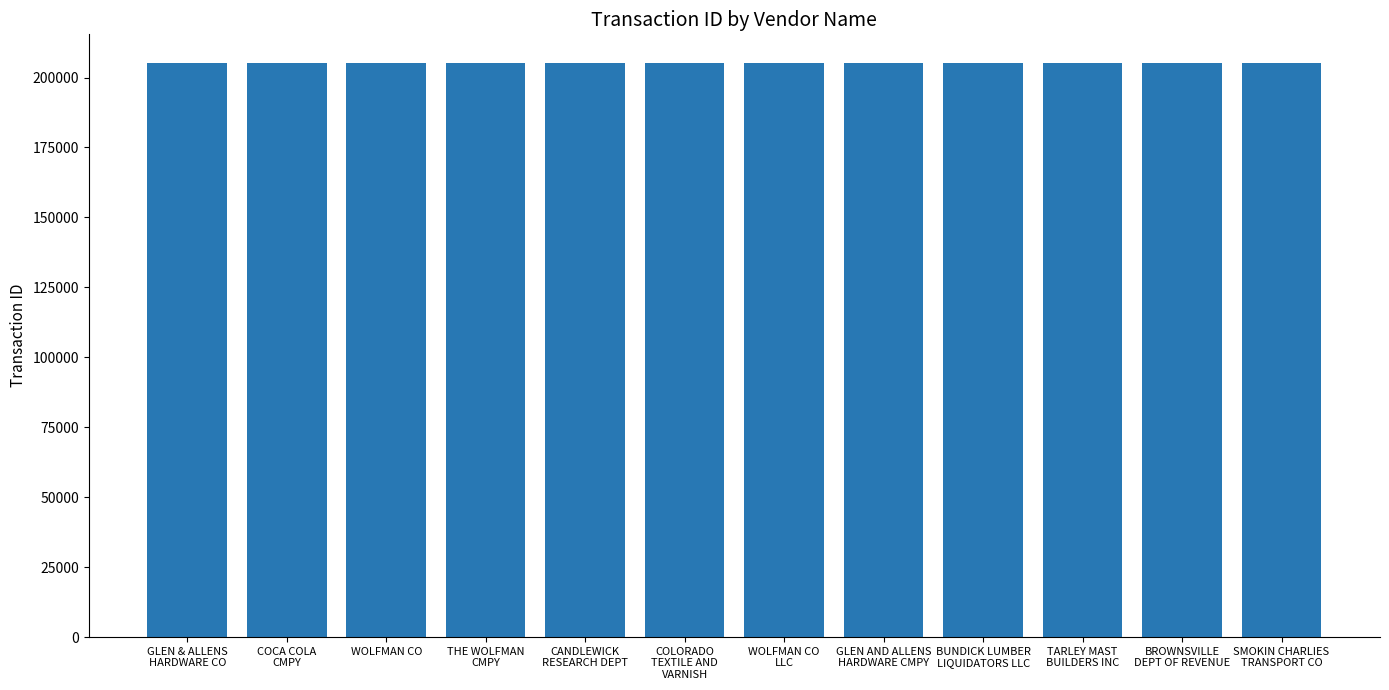

What is the sum of all values?

2461986